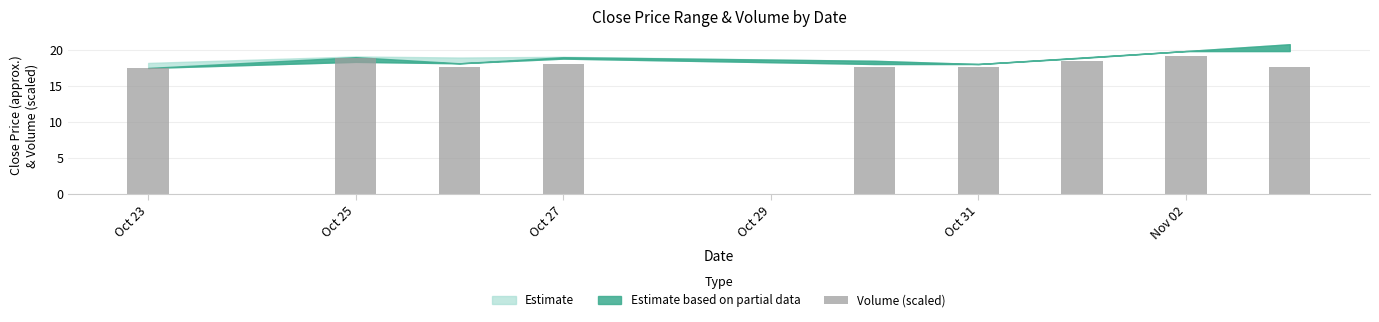

What is the value of the 1st bar from the left?

17.6